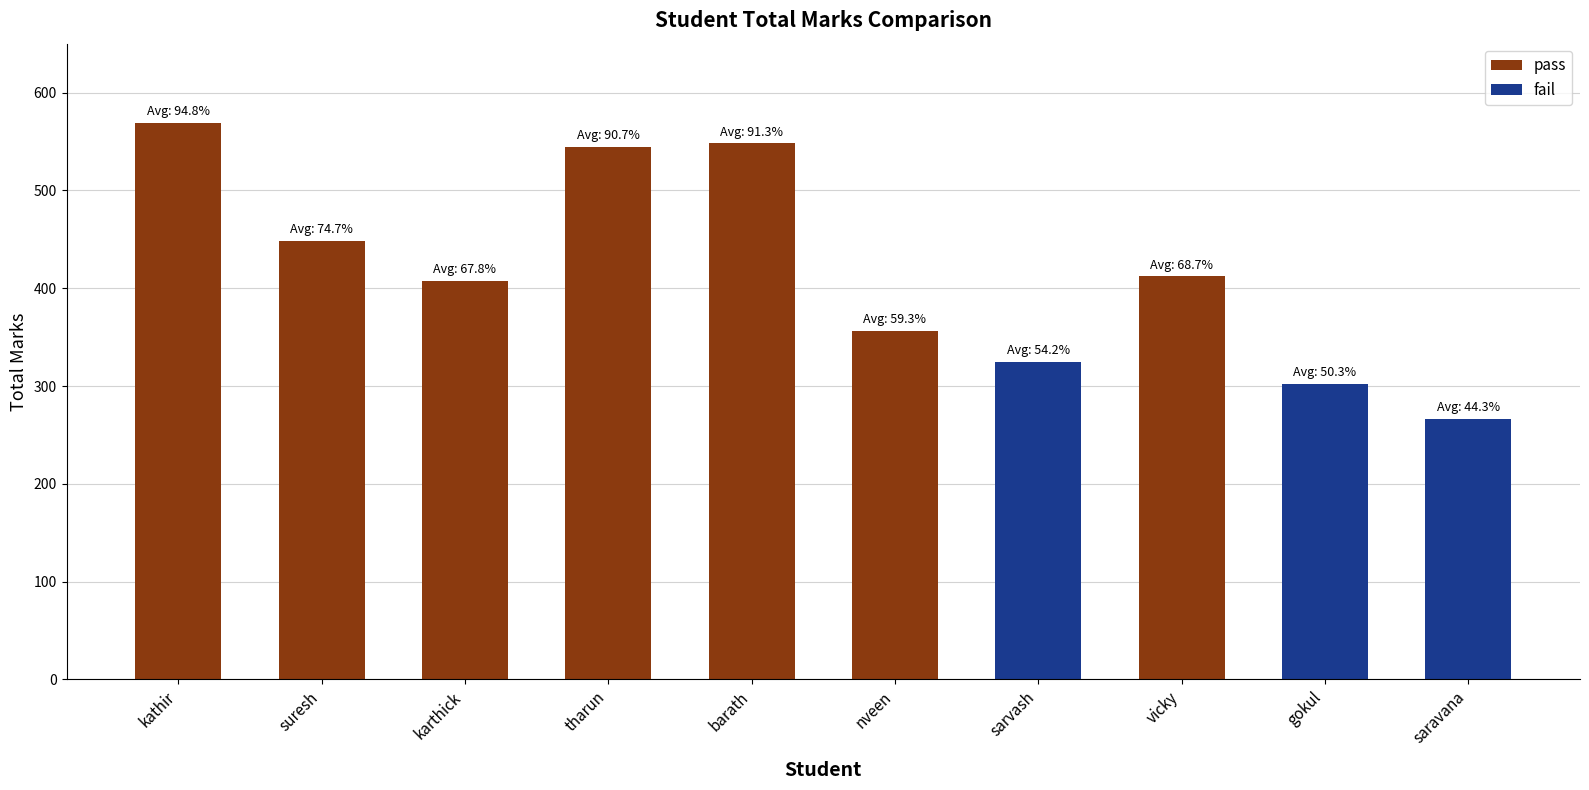

What position from the left is gokul?

9